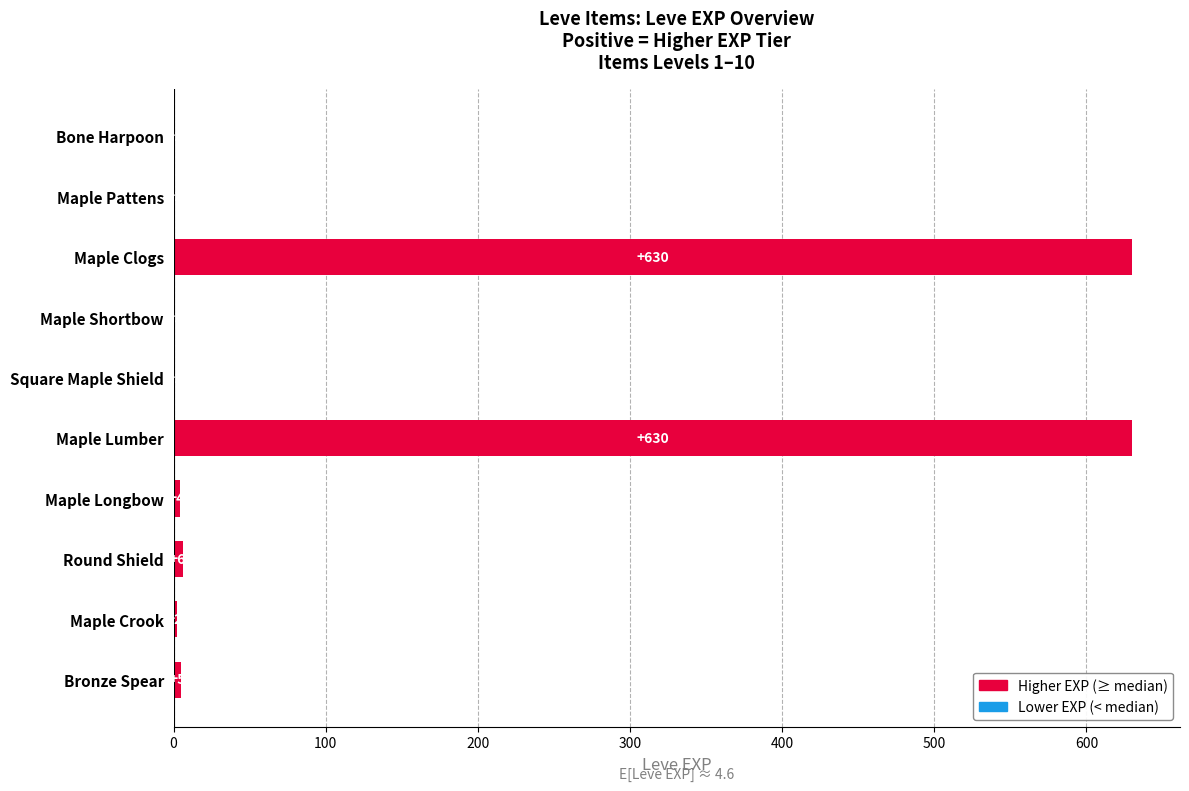

What is the sum of the values at Round Shield and Square Maple Shield?

7